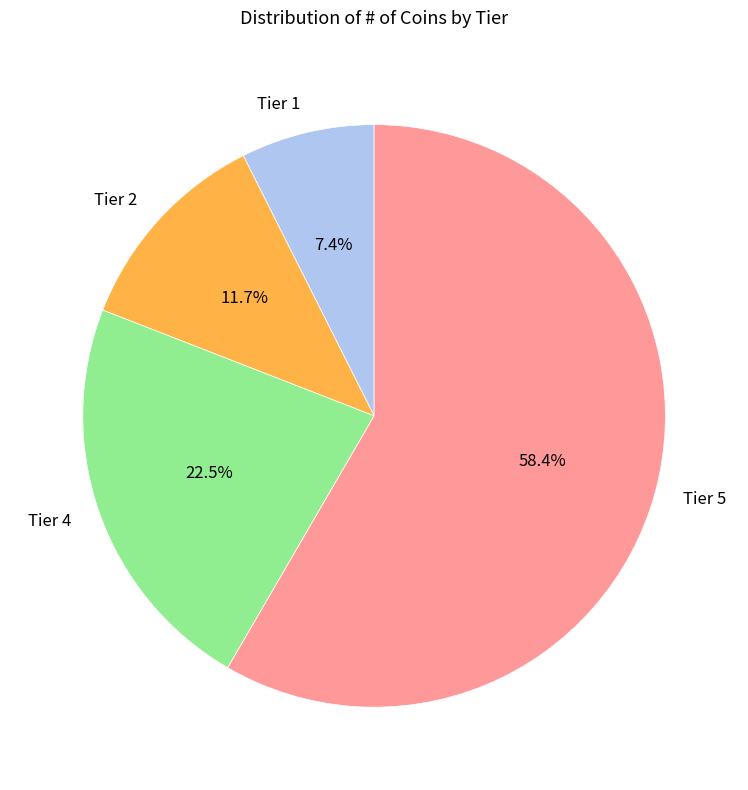

What is the total percentage of Tier 2 and Tier 4?

34.2%